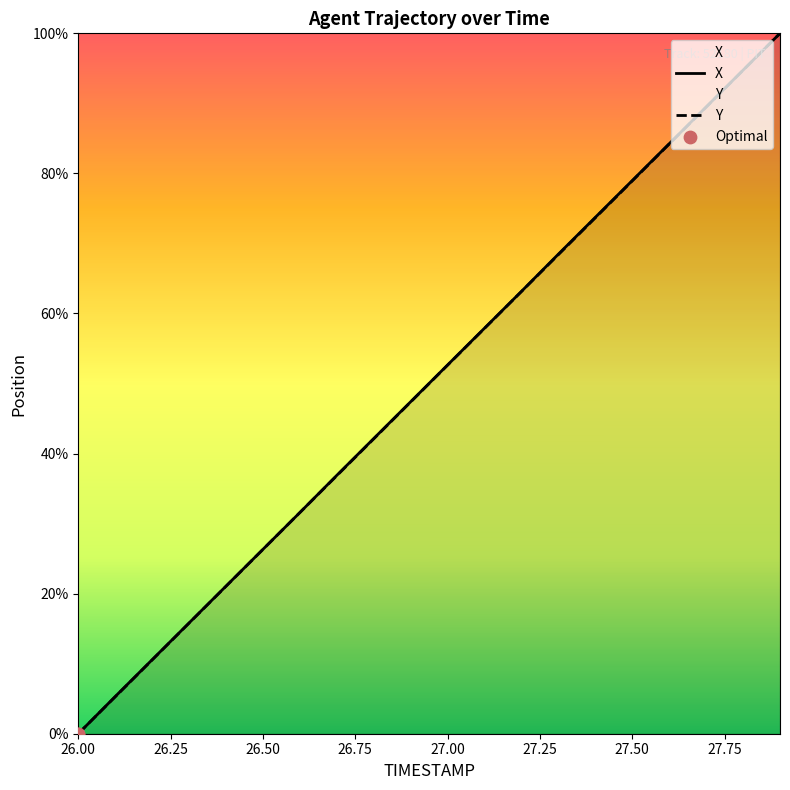

Which series has the largest total across all categories?

X